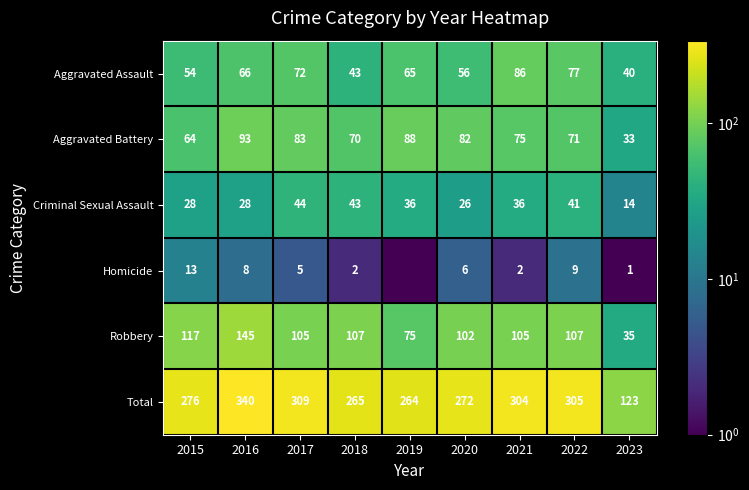

What is the difference between the highest and lowest values at 2018?

263.0